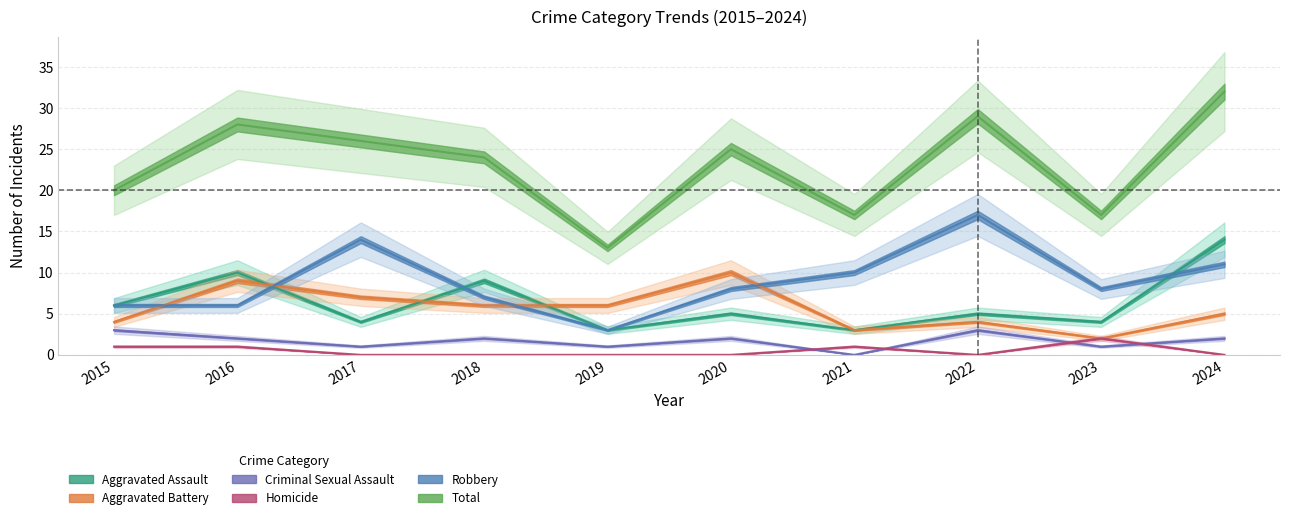

What is the difference between the maximum and second lowest values in the Total series?

15